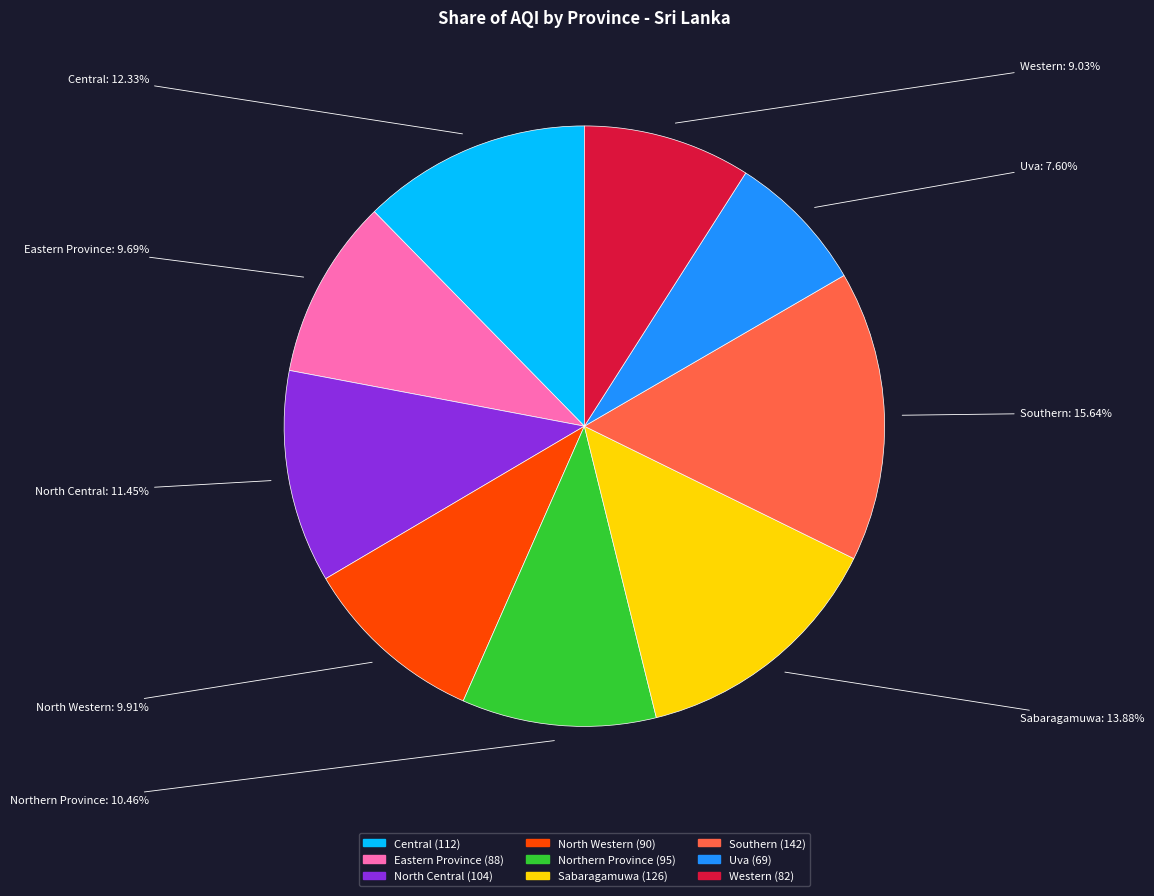

Which category has the biggest portion of the pie?

Southern